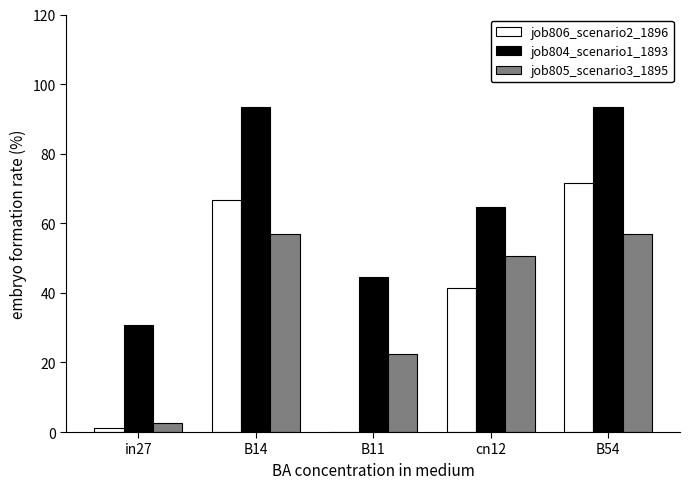

Where is job805_scenario3_1895 nearest to the value 0?

in27